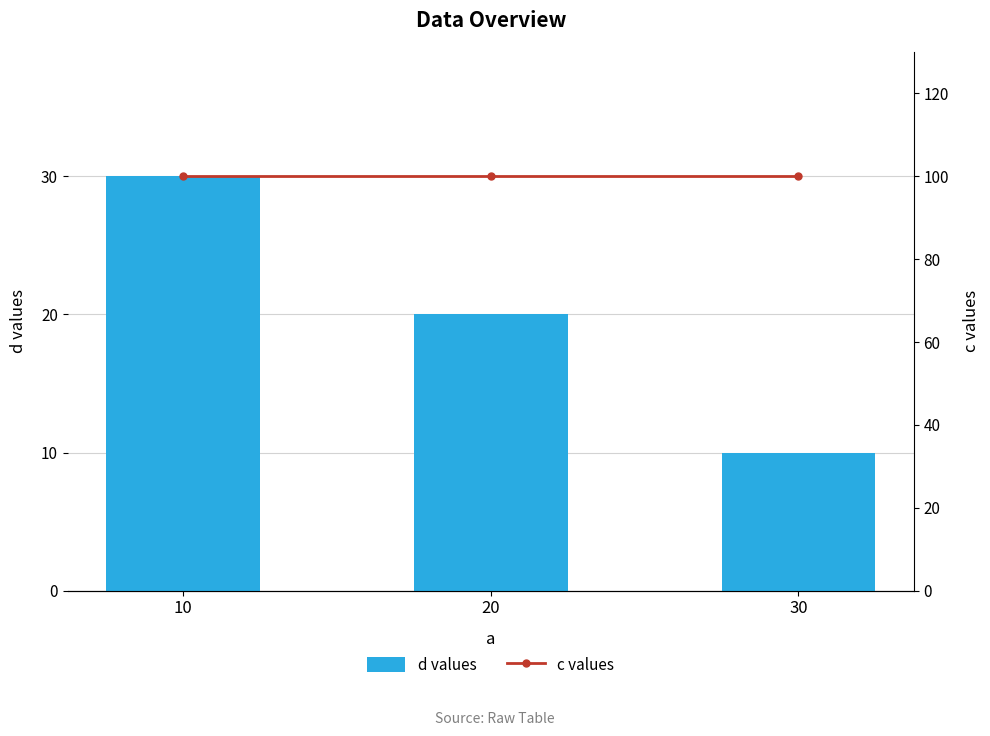

At which label does d values reach its peak?

10